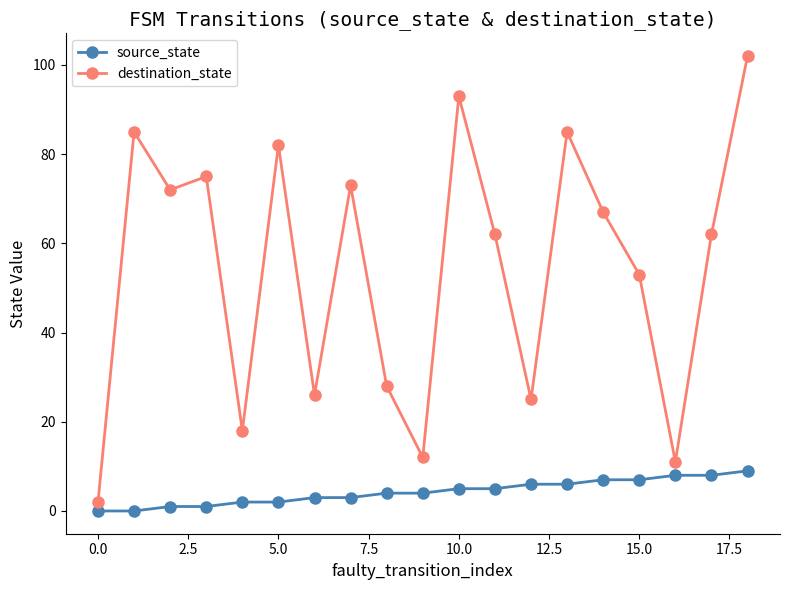

Rank the series by their maximum value, from lowest to highest.

source_state, destination_state